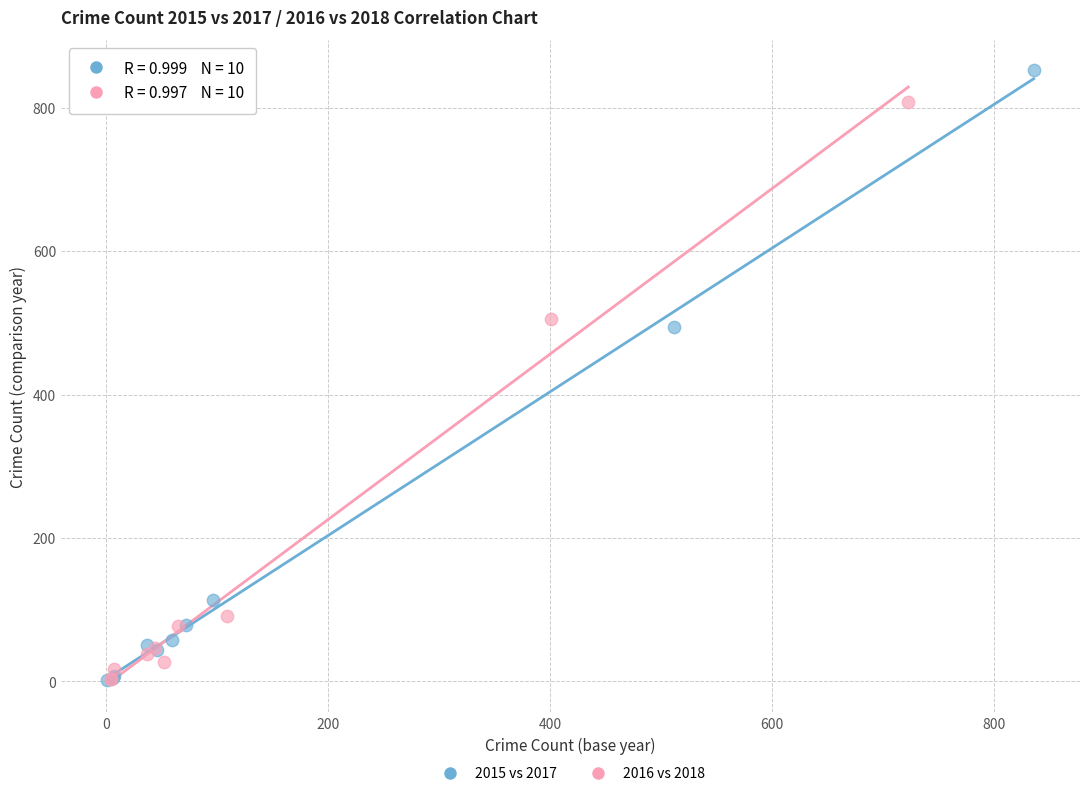

Which series has the largest Y range (max minus min)?

2015 vs 2017